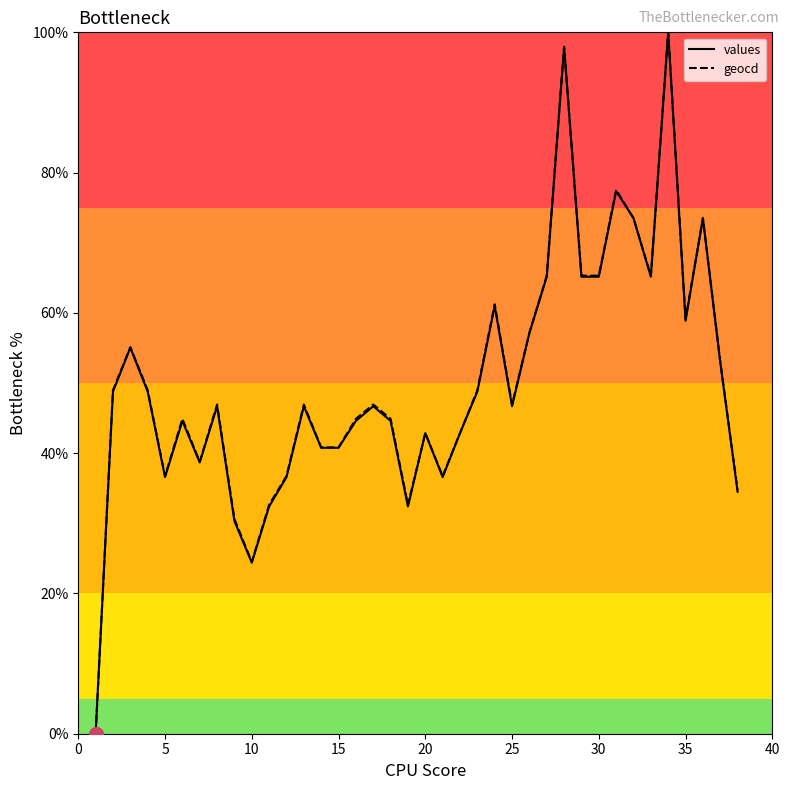

Reading left to right, transcribe all the data shown in this chart.

values: 0.0	48.8	55.1	48.8	36.6	44.6	38.7	46.7	30.3	24.4	32.4	36.6	46.7	40.8	40.8	44.6	46.7	44.6	32.4	42.9	36.6	42.9	48.8	61.0	46.7	57.1	65.2	97.9	65.2	65.2	77.4	73.5	65.2	100.0	58.9	73.5	53.0	34.5
geocd: 0.0	49.0	55.1	49.0	36.7	44.9	38.8	46.9	30.6	24.5	32.7	36.7	46.9	40.8	40.8	44.9	46.9	44.9	32.7	42.9	36.7	42.9	49.0	61.2	46.9	57.1	65.3	98.0	65.3	65.3	77.6	73.5	65.3	100.0	59.2	73.5	53.1	34.7